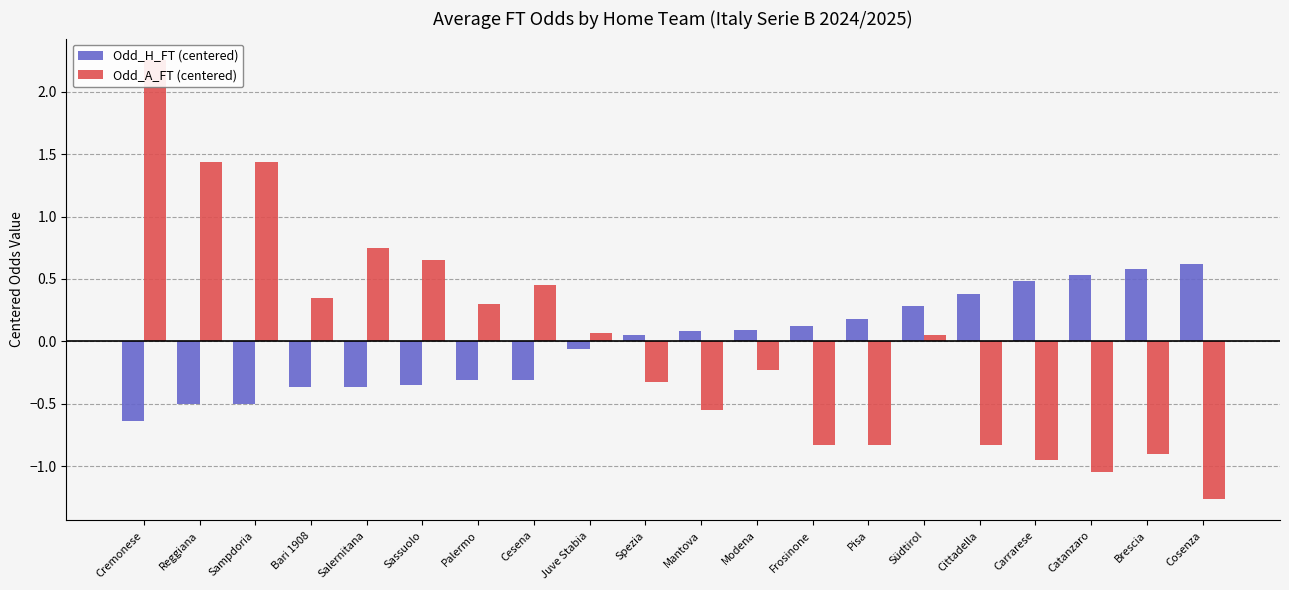

List the series in order of their overall mean, highest first.

Odd_A_FT (centered), Odd_H_FT (centered)